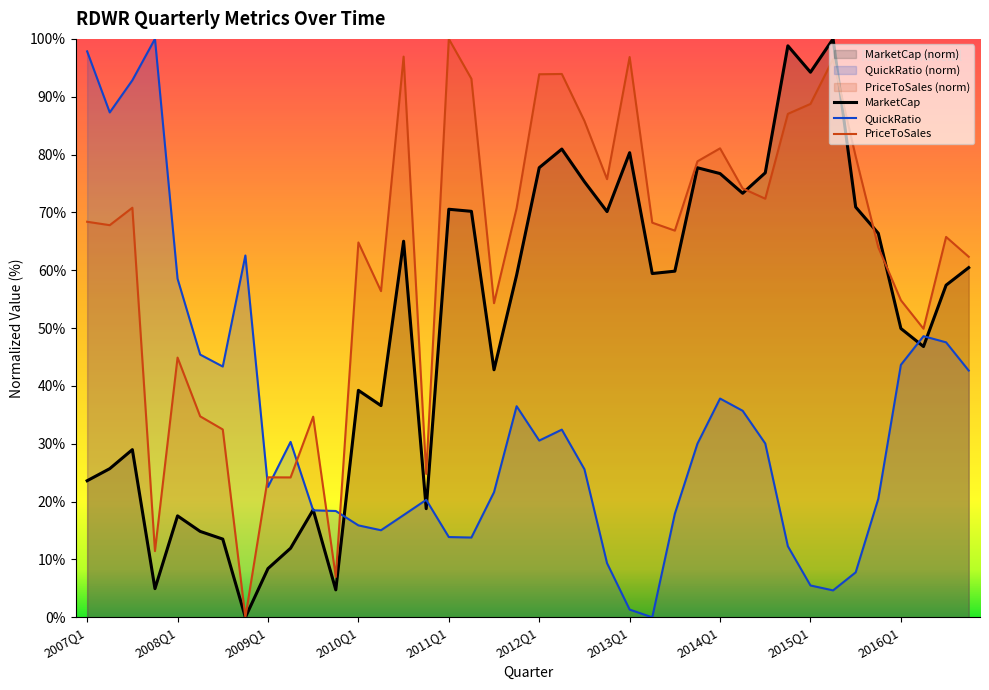

What is the highest value of the PriceToSales series?

100.0